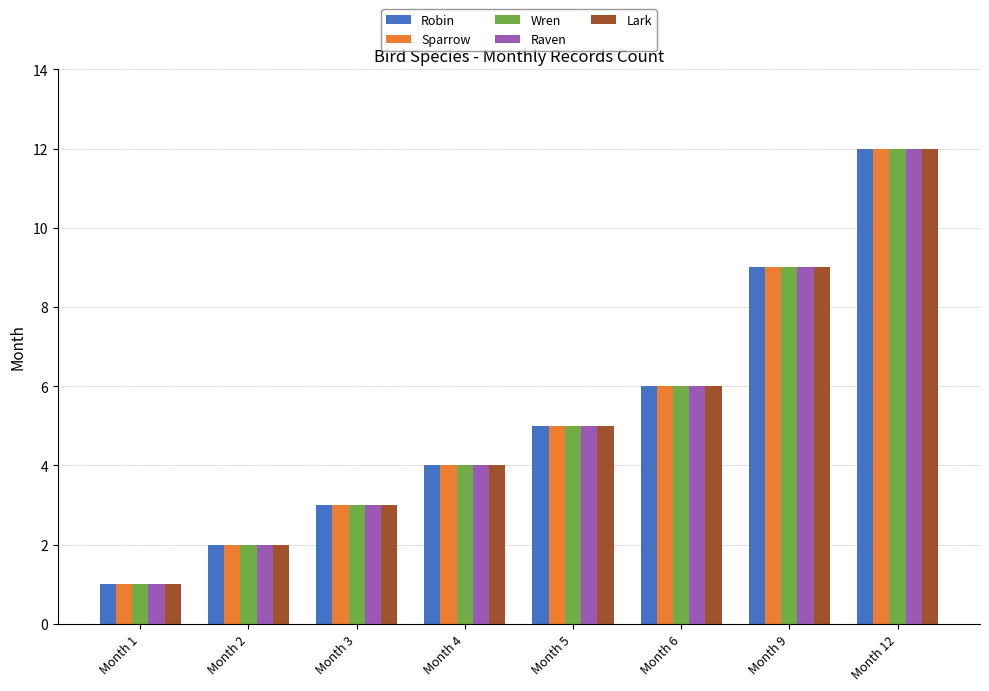

How many groups of bars are there?

8